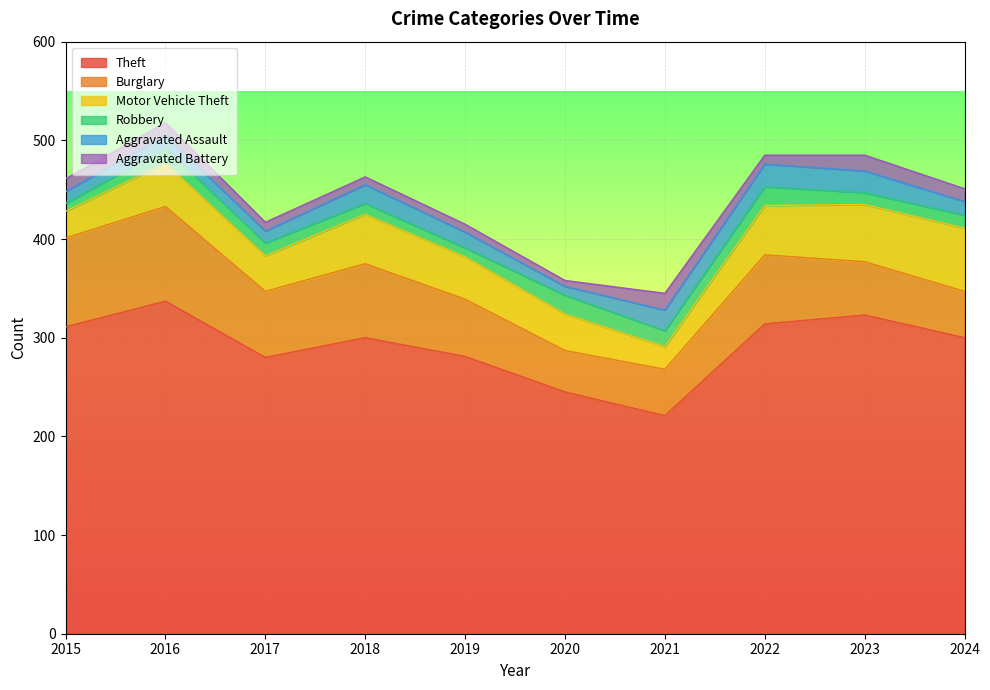

What is the value of the Robbery point at the 6th from the left?

19